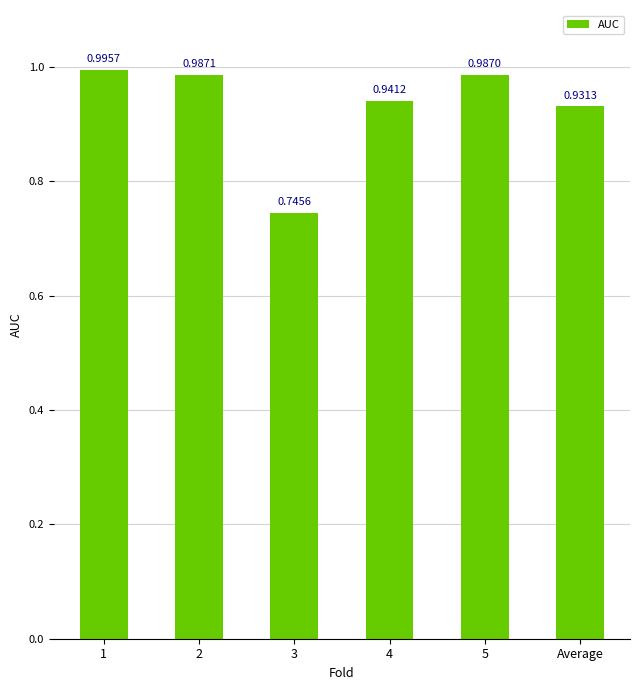

What is the label of the 6th bar from the left?

Average